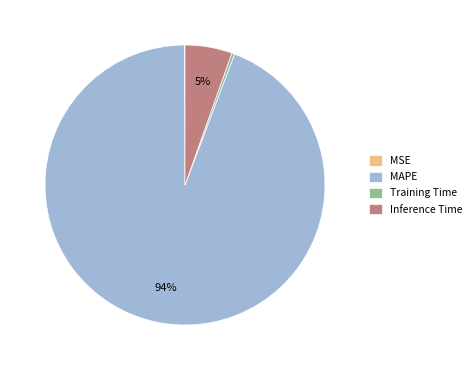

Is it true that MAPE is 94% of the pie?

True